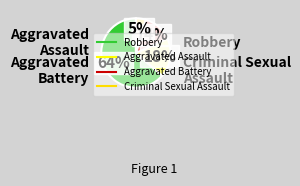

How many segments does this pie chart have?

4